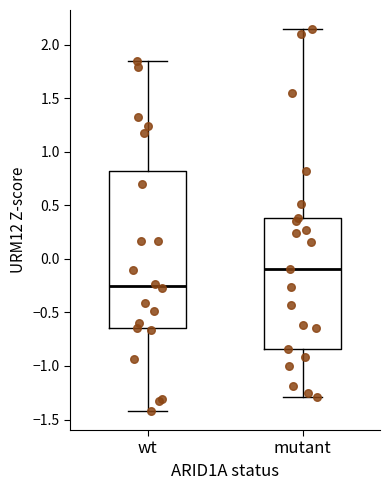

Which box has the highest median line?

mutant